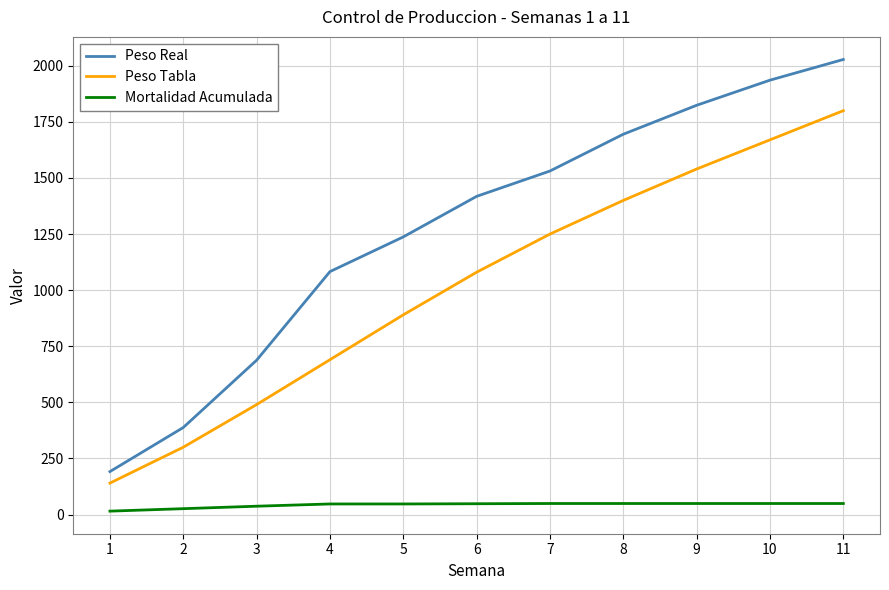

True or false: Peso Tabla and Mortalidad Acumulada intersect in this chart.

False